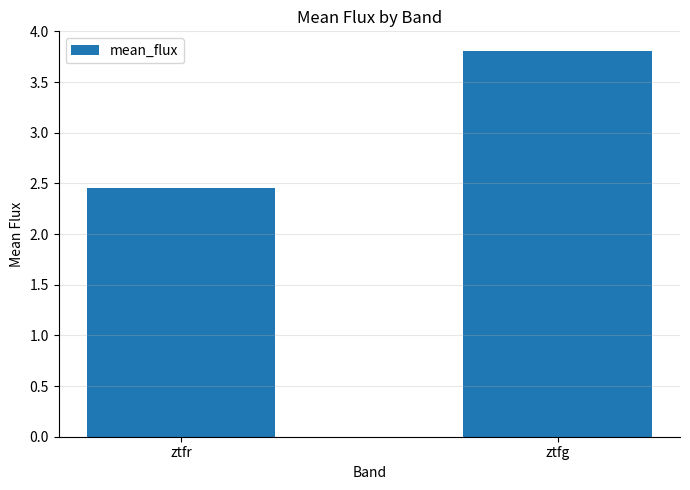

Between ztfg and ztfr, which is larger?

ztfg